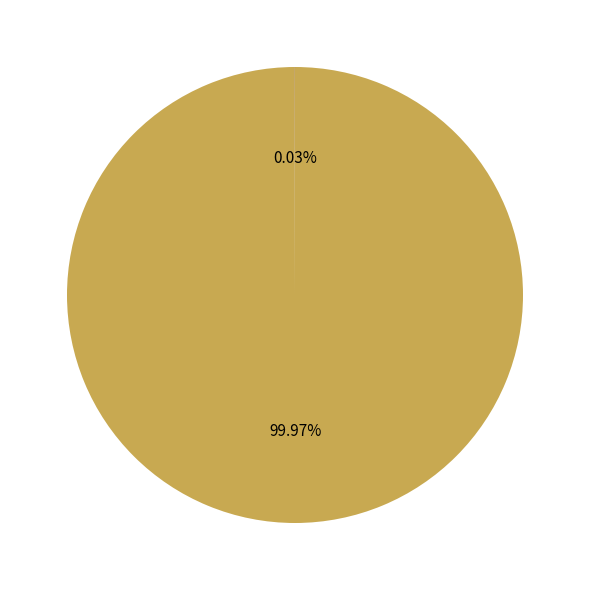

Is there a majority slice in this chart?

Yes